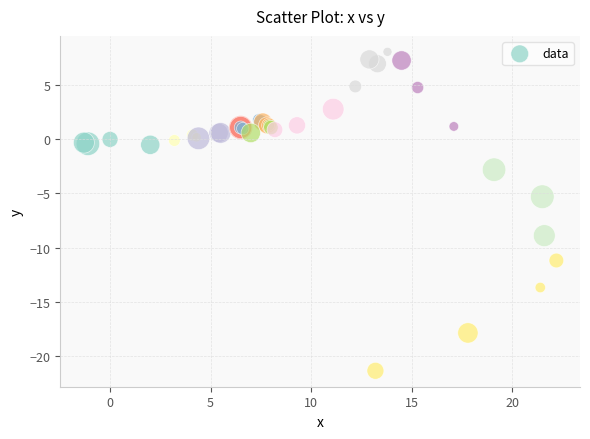

What Y value in the scatter plot is closest to -6?

-5.3